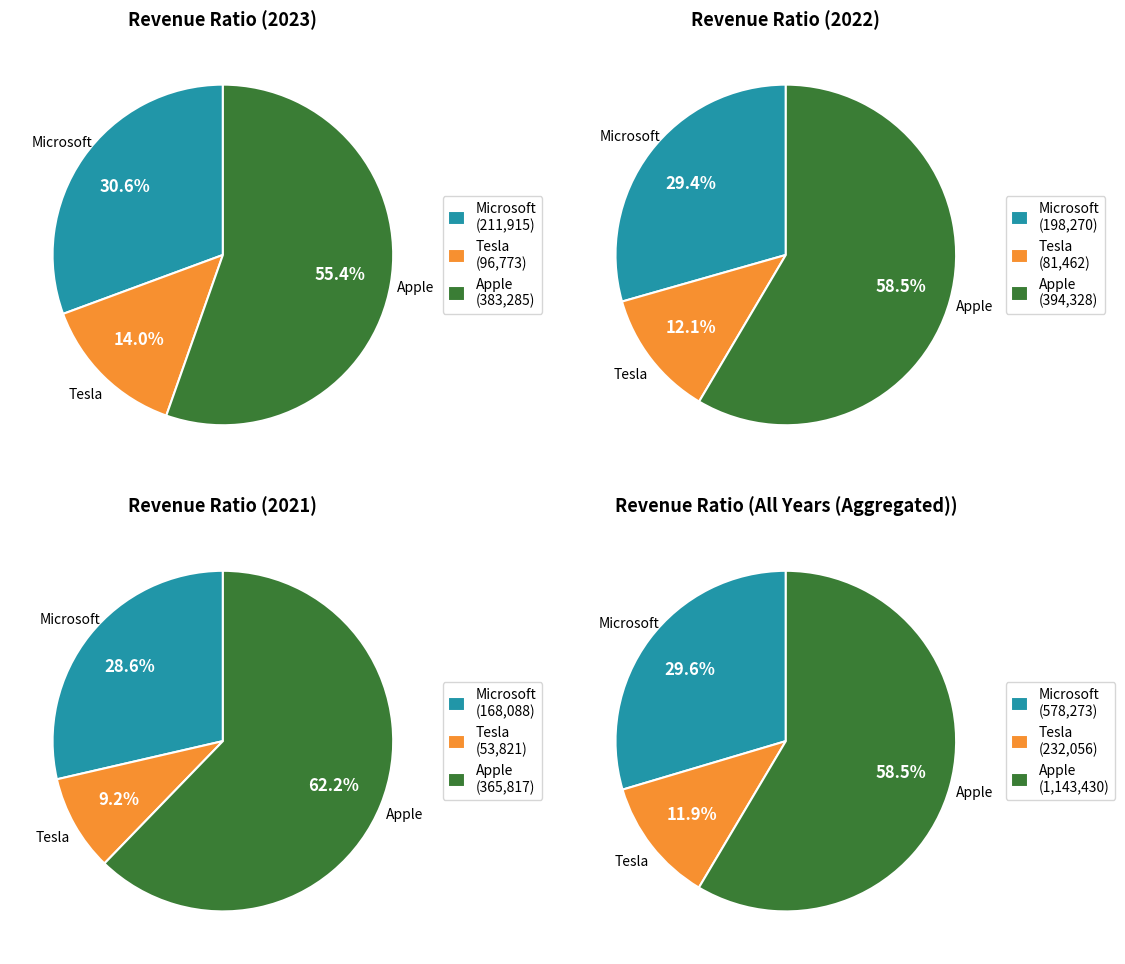

Does 2021 represent more than half of the total?

No